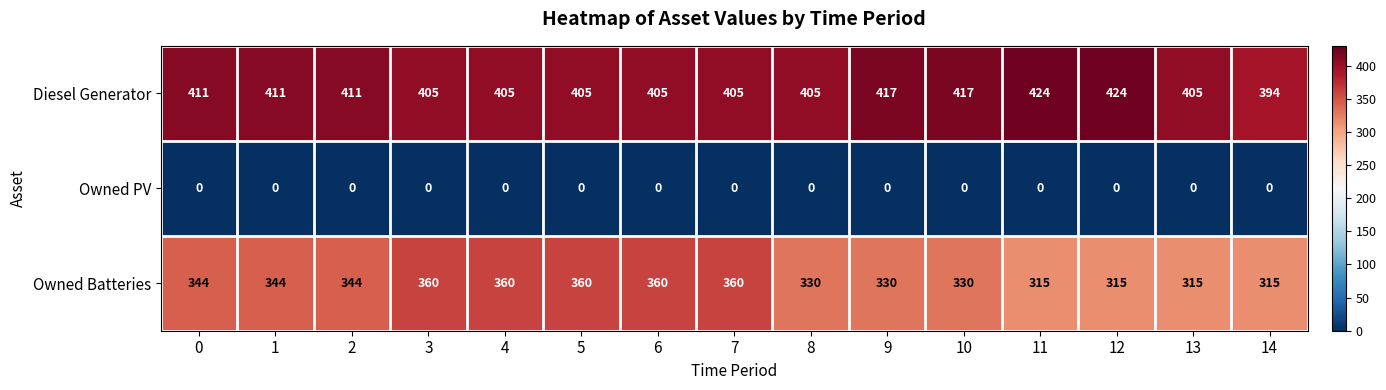

The Diesel Generator series shows 189 at 3. True or false?

False